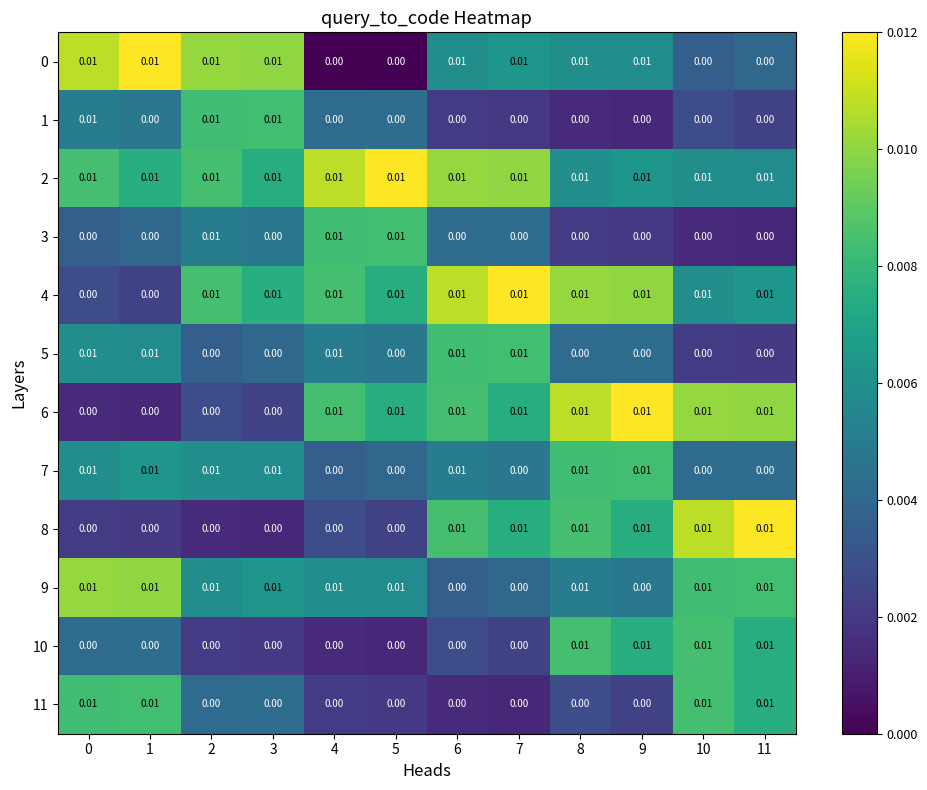

Is the value of 9 at 10 greater than the value of 10 at 3?

Yes